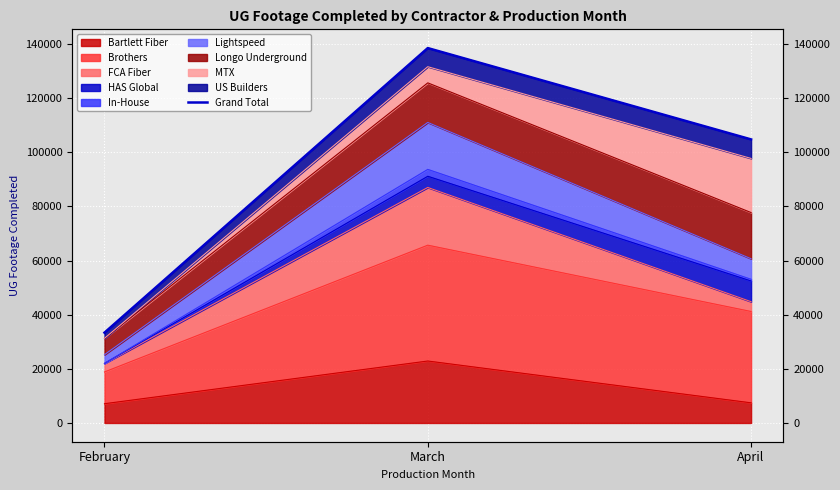

Which label corresponds to the smallest value in the chart?

February